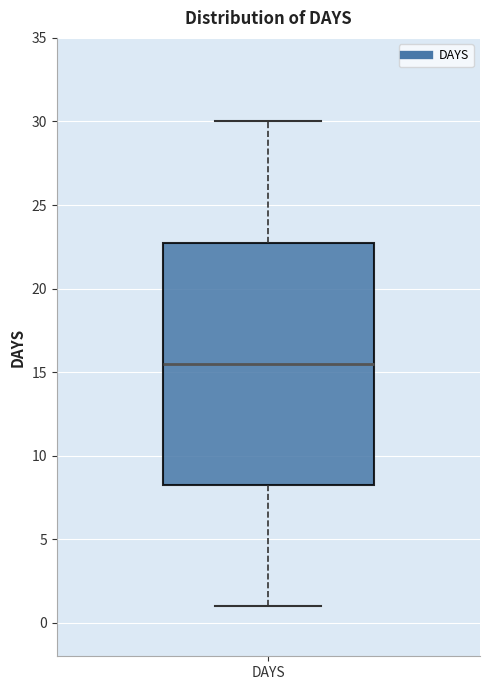

Read this box plot against the y-axis: the position of the median line, the range covered by the box, and the ends of both whiskers. The values are not printed on the chart, so give them approximately, as read against the axis.

median 15.5, box 8.5 to 23.0, whiskers 1.0 to 30.0